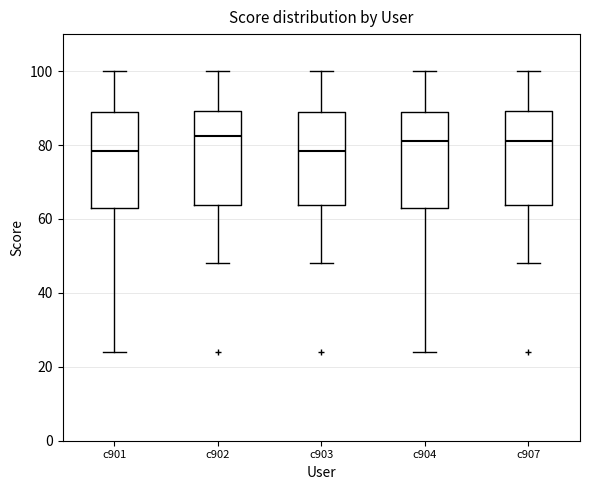

Where is the upper edge of the box for c907 on the y-axis? The values are not printed on the chart, so give them approximately, as read against the axis.

90